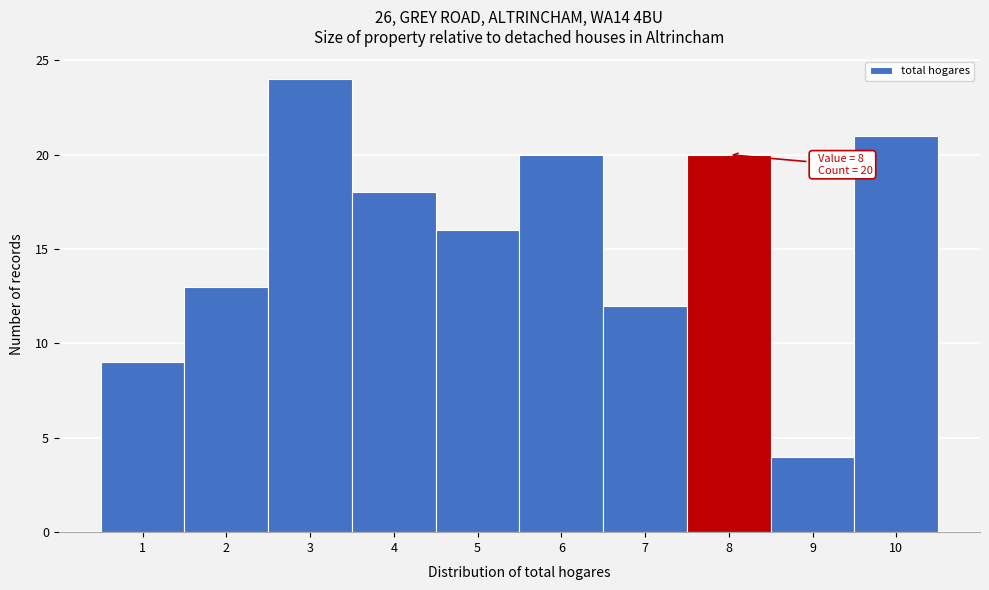

Reading left to right, extract all data points from this chart.

1=9	2=13	3=24	4=18	5=16	6=20	7=12	8=20	9=4	10=21